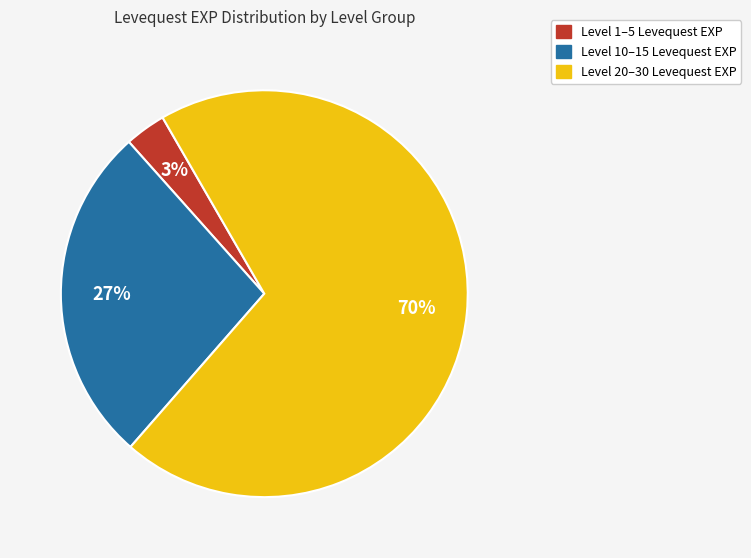

To the nearest percent, what is the average slice percentage?

33%